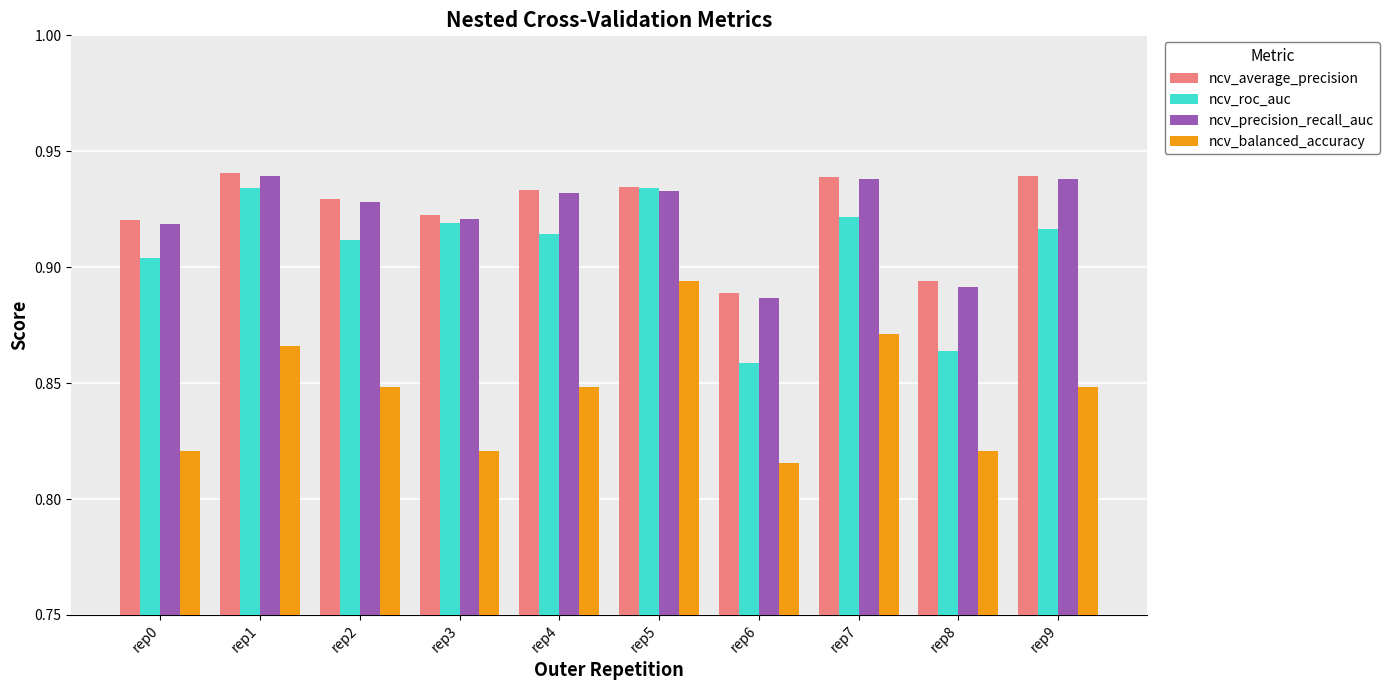

At which label is ncv_balanced_accuracy closest to 0?

rep6